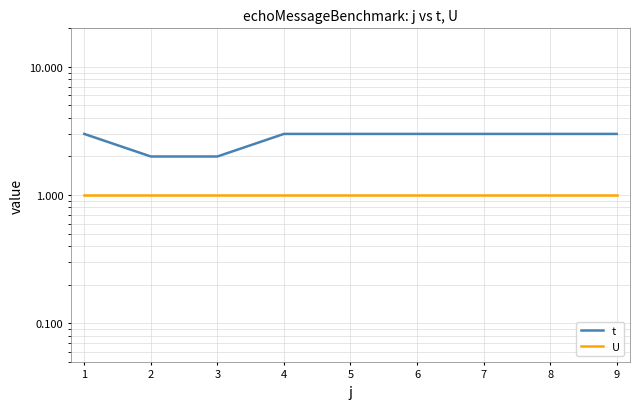

What is the total value across all series at 9?

4